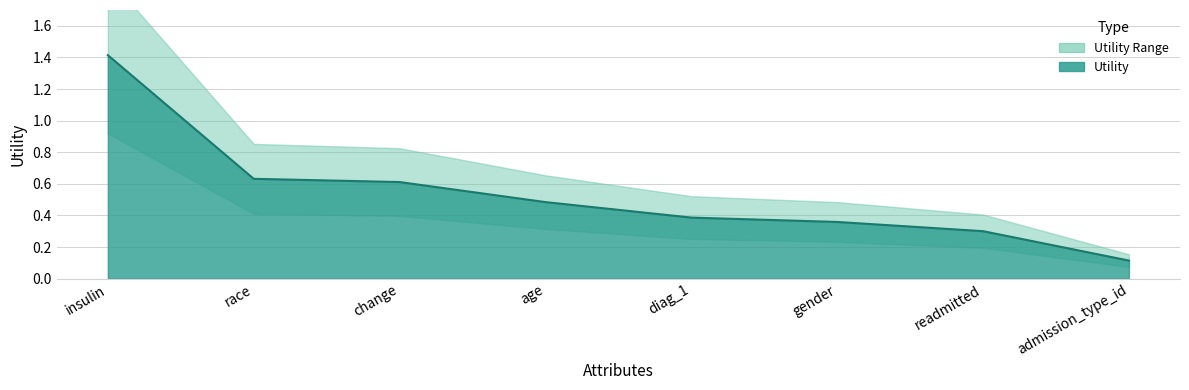

List the labels in order of value, largest first.

insulin, race, change, age, diag_1, gender, readmitted, admission_type_id